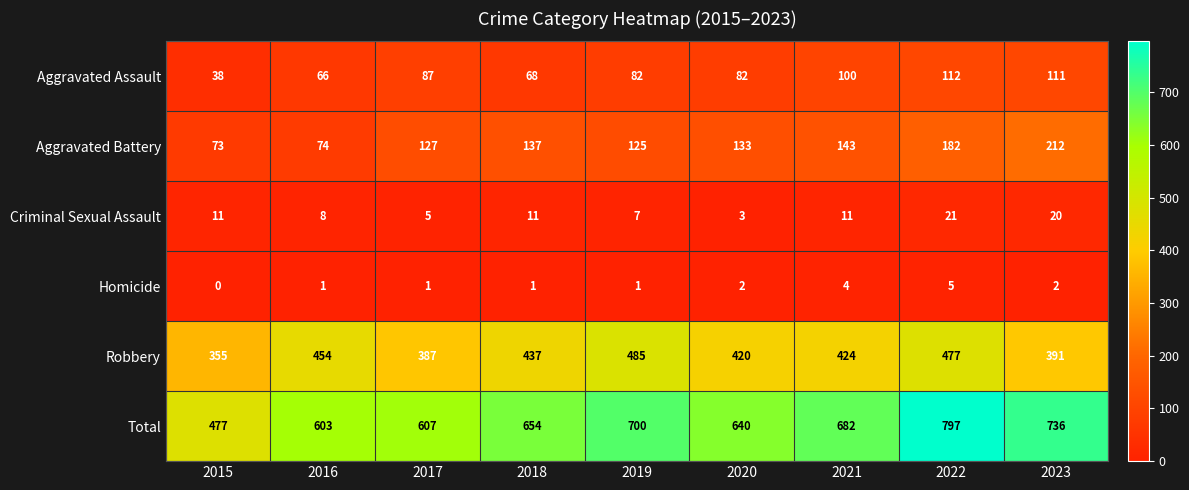

What is the average value of the Aggravated Assault series?

83